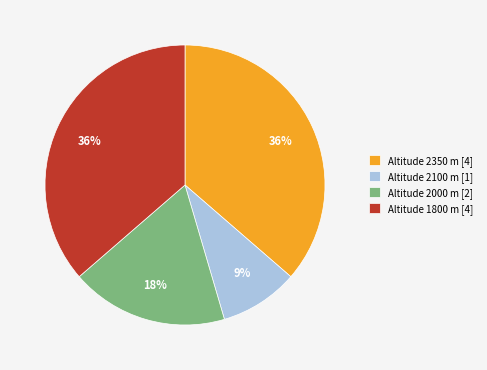

Is it true that Altitude 1800 m [4] is 25% of the pie?

False